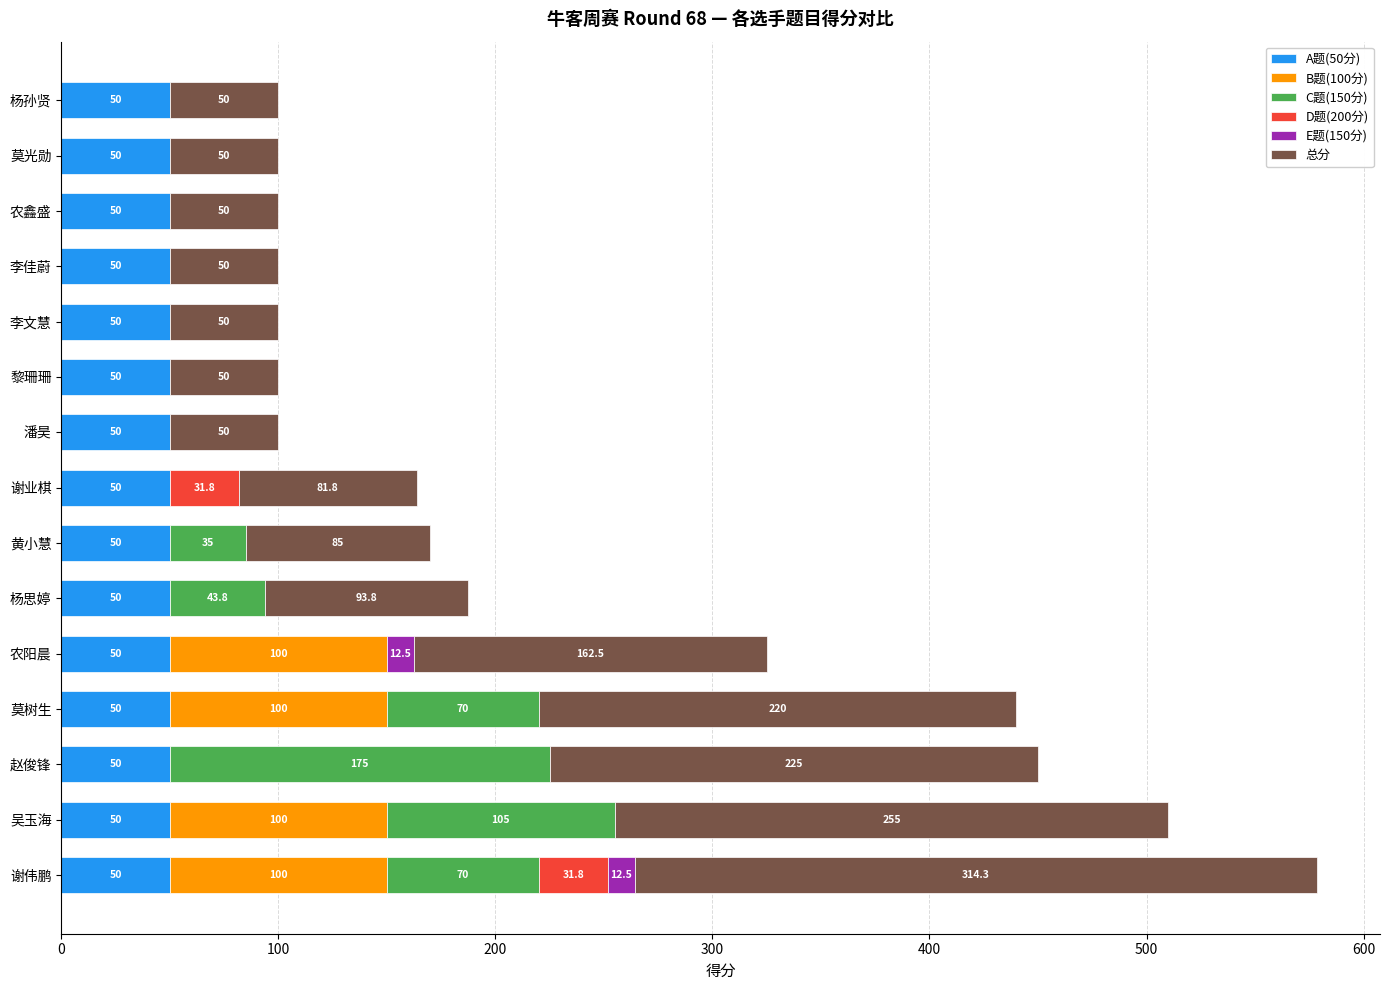

What is the total value across all series at 莫光勋?

100.0